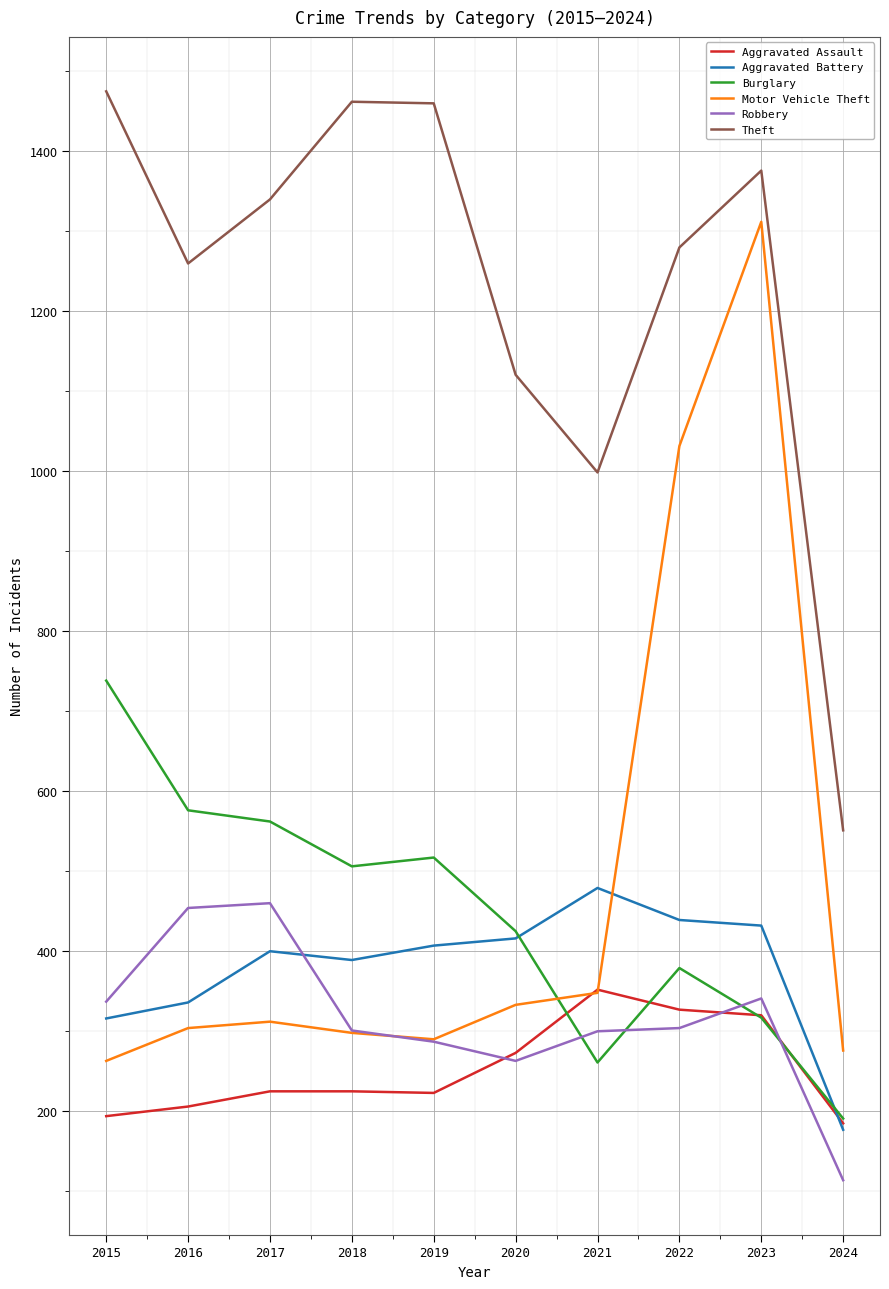

Between 2016 and 2020, which series saw the biggest shift?

Robbery